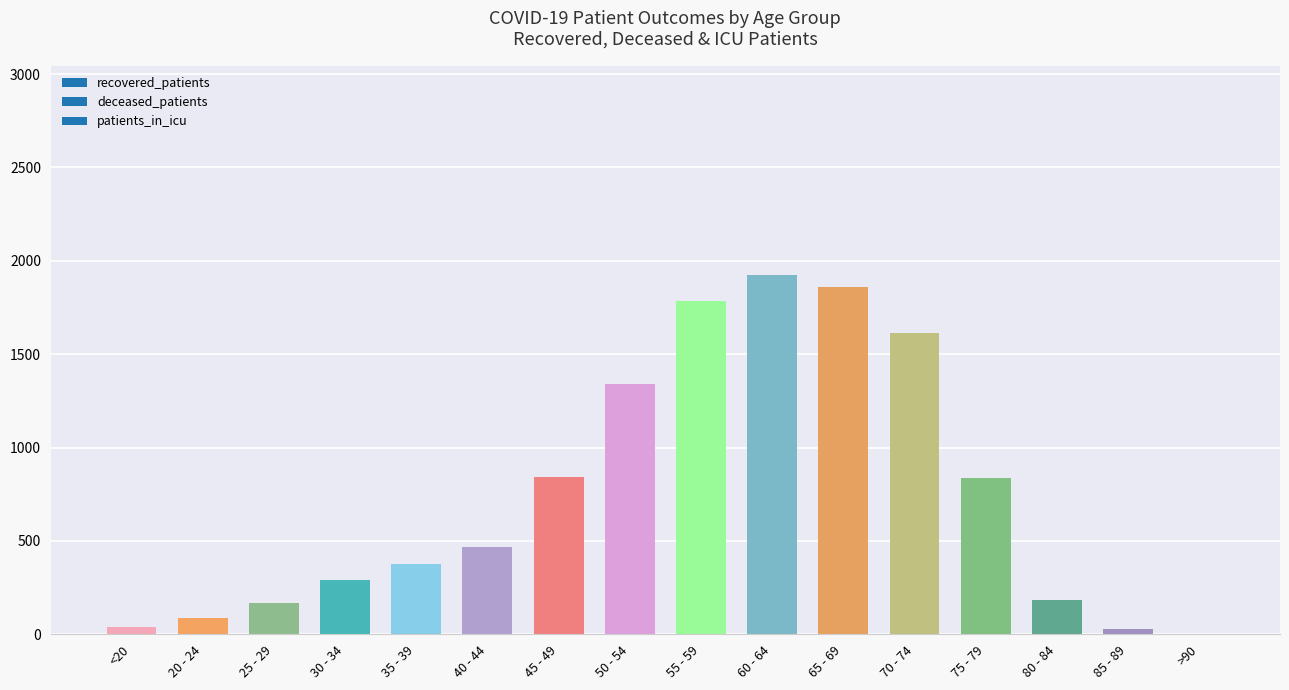

What is the sum of all values?

11838